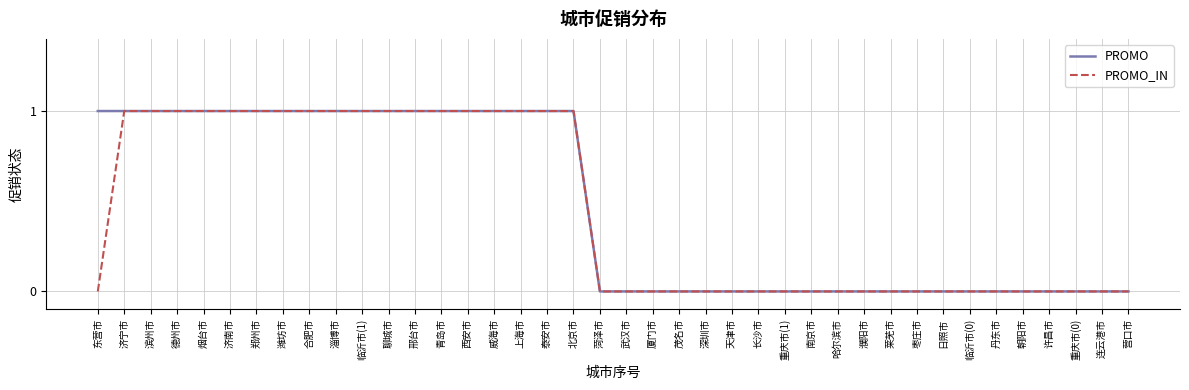

What is the maximum value shown in the chart?

1